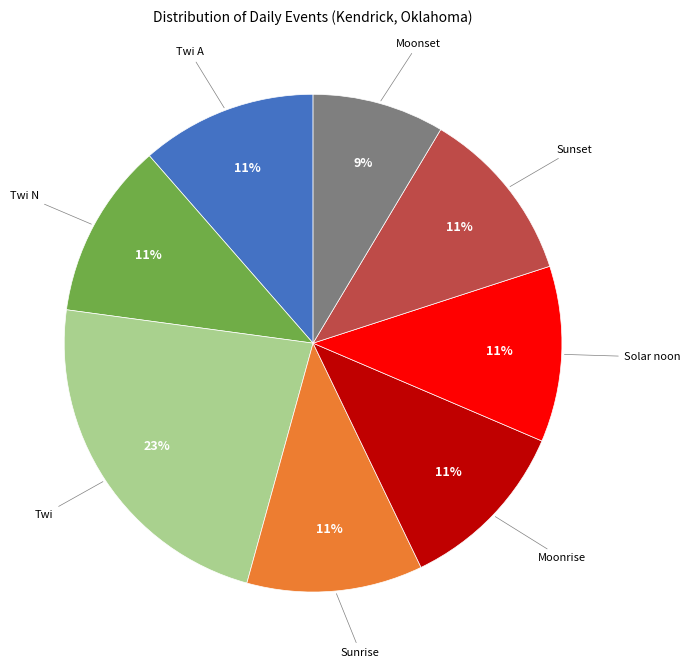

Is there any slice that represents more than half of the pie?

No